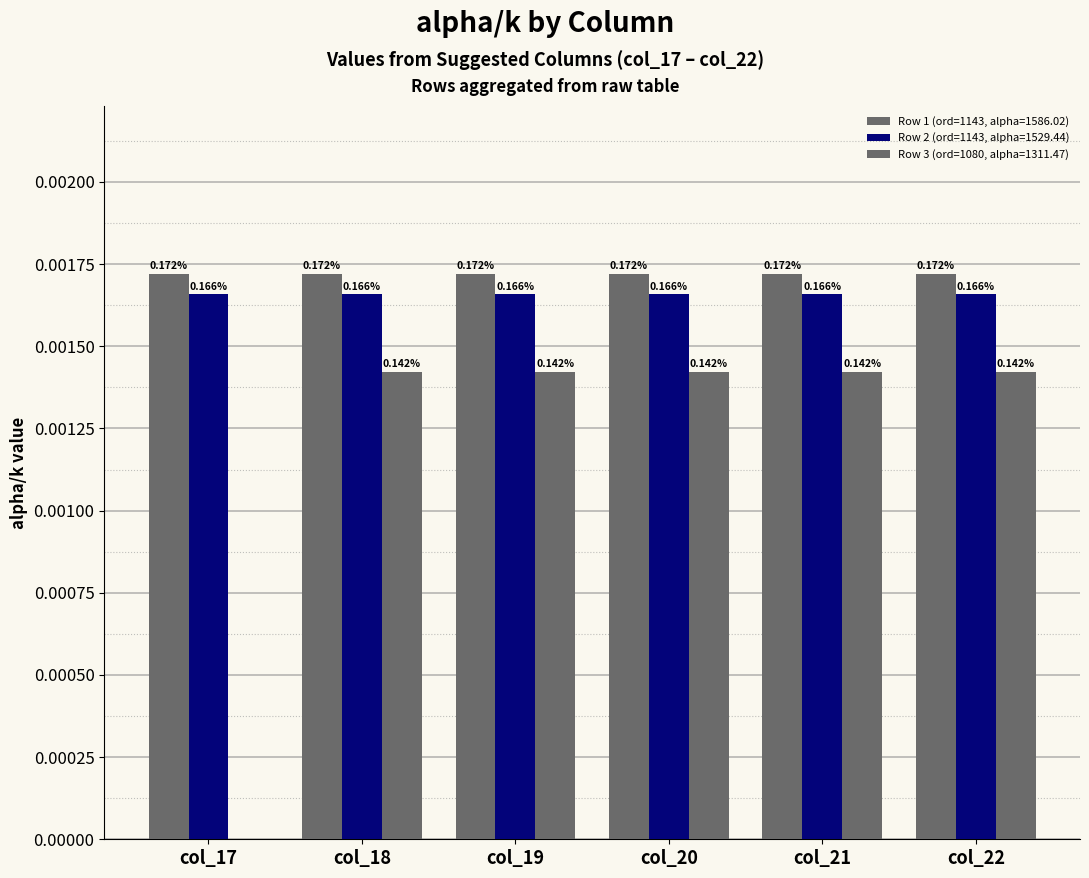

Is the value of Row 2 (ord=1143, alpha=1529.44) at col_18 greater than the value of Row 1 (ord=1143, alpha=1586.02) at col_20?

No